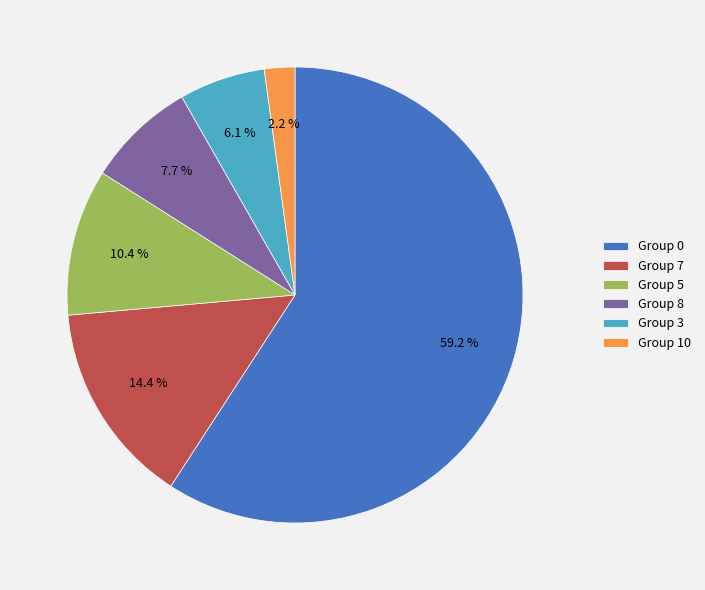

Does Group 0 account for over 50% of the chart?

Yes